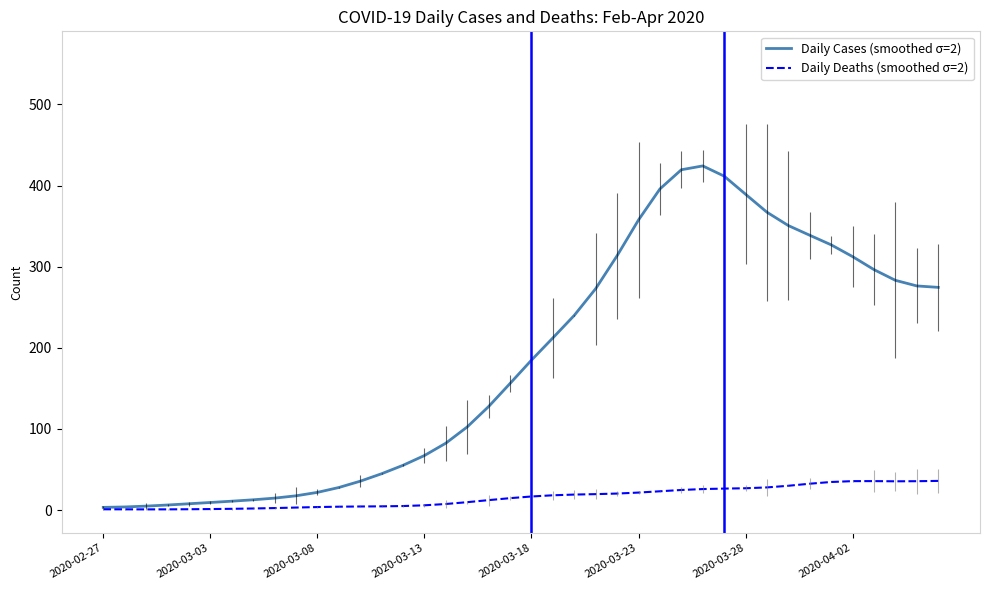

List the series in order of their peak value, highest first.

Daily Cases (smoothed σ=2), Daily Deaths (smoothed σ=2)